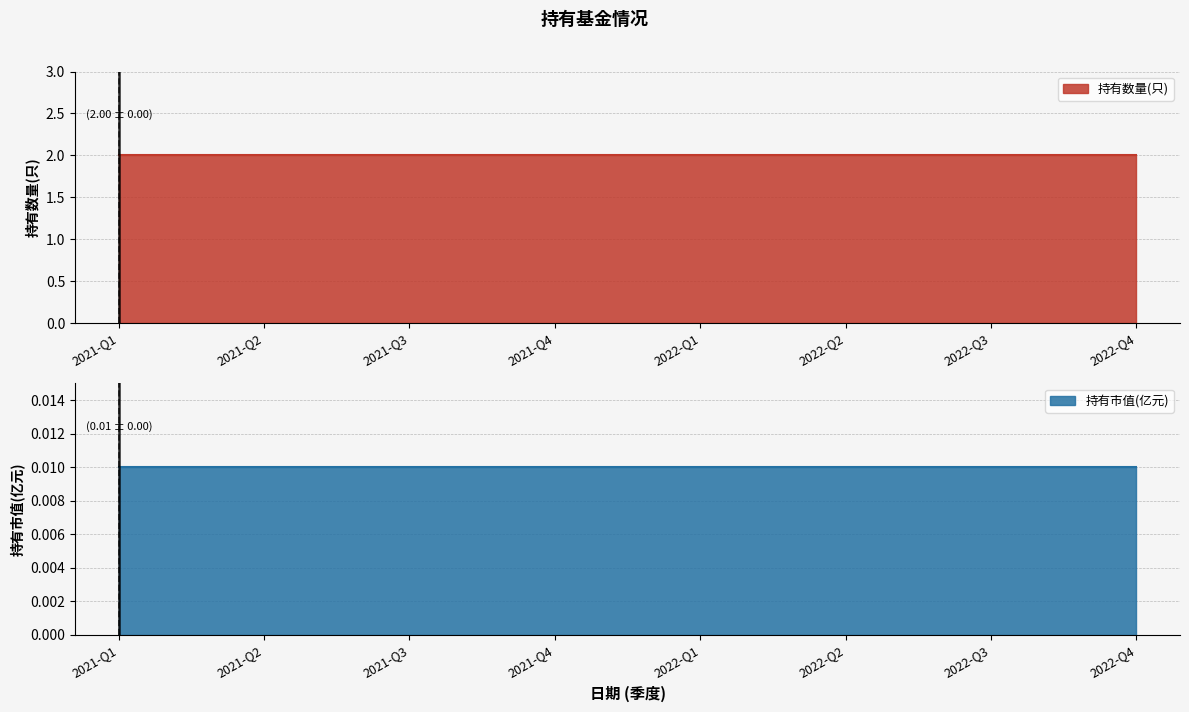

What is the lowest value of the 持有数量(只) series?

2.0